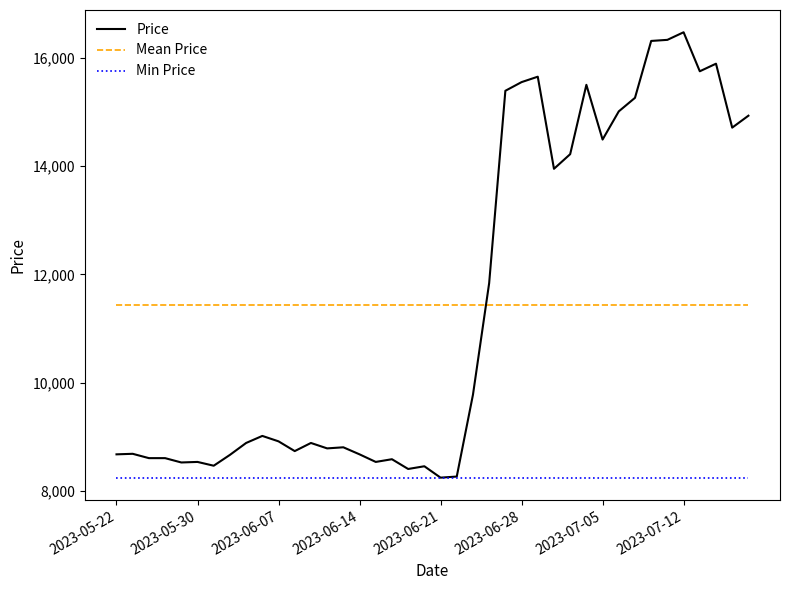

Which series has the widest spread of values?

Price